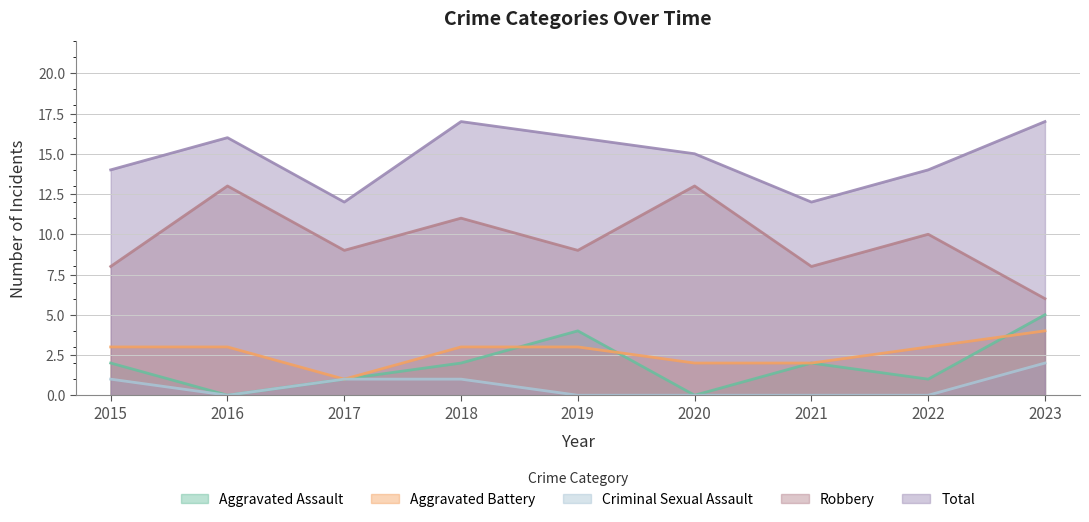

True or false: Criminal Sexual Assault has more than 1 interior local peaks.

False